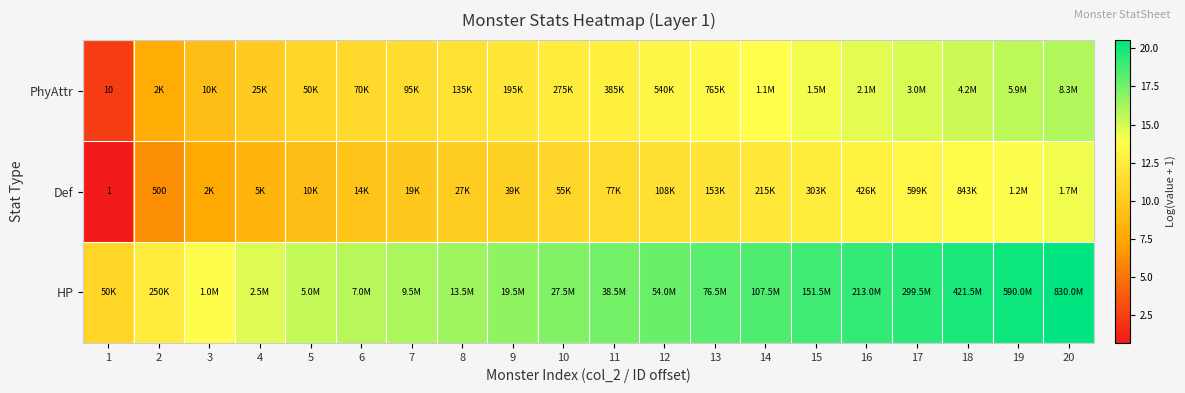

List the labels in order of PhyAttr value, smallest first.

1, 2, 3, 4, 5, 6, 7, 8, 9, 10, 11, 12, 13, 14, 15, 16, 17, 18, 19, 20